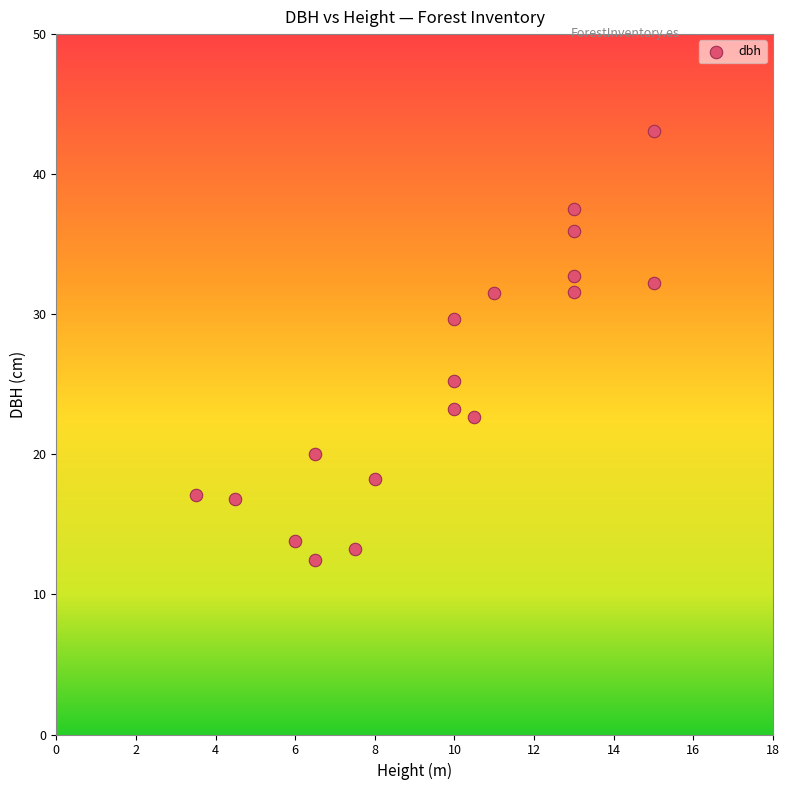

What is the range of X values (max minus min)?

11.5